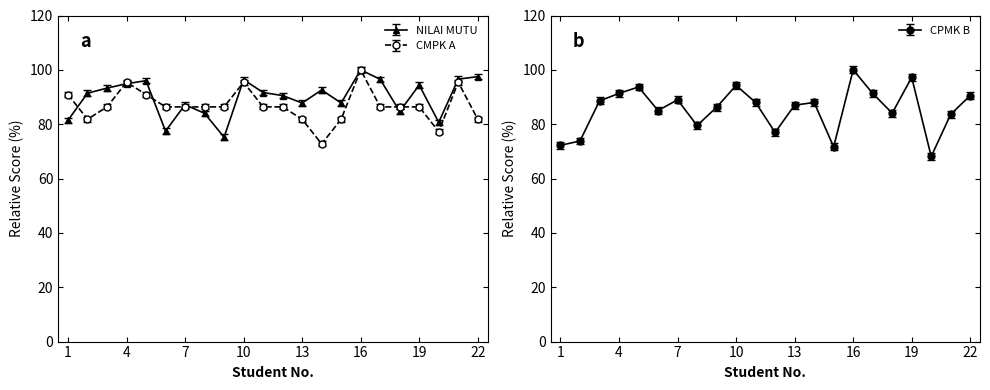

What is the maximum value shown in the chart?

100.0